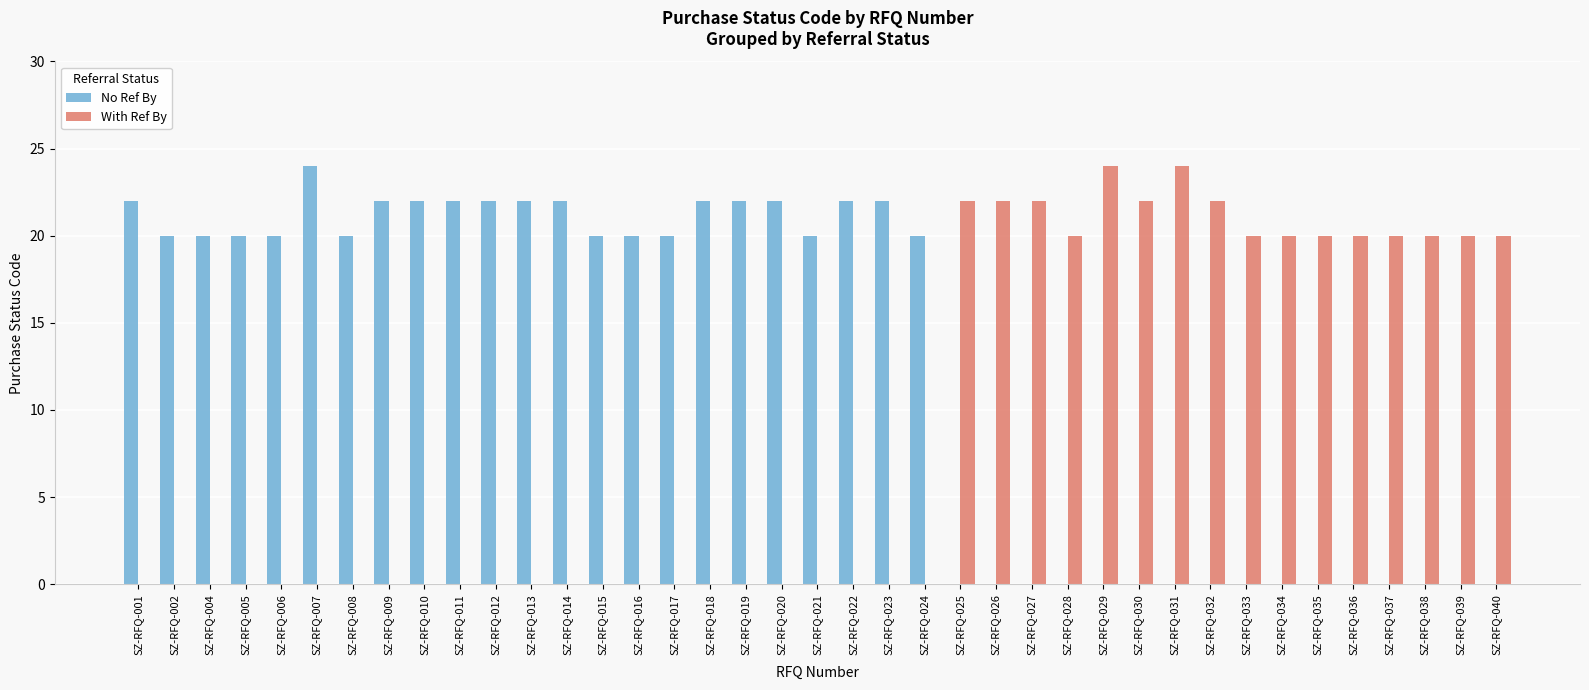

What is the total value across all series at SZ-RFQ-036?

20